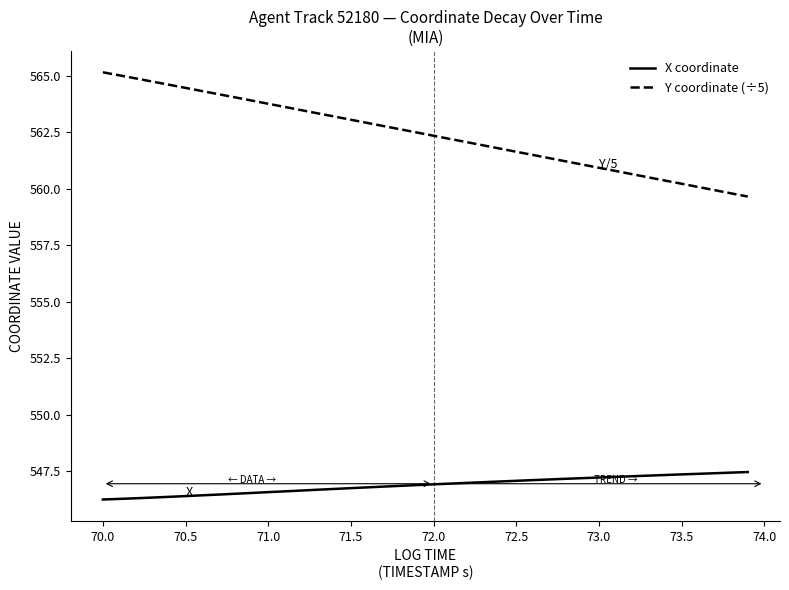

Which series has the largest total across all categories?

Y coordinate (÷5)